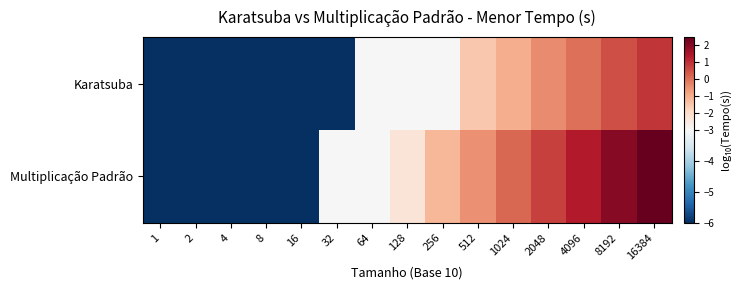

Reading left to right, list all the values displayed in this chart.

Karatsuba: 1=-6.0	2=-6.0	4=-6.0	8=-6.0	16=-6.0	32=-6.0	64=-3.0	128=-3.0	256=-3.0	512=-1.5	1024=-1.0	2048=-0.4	4096=0.0	8192=0.5	16384=0.9
Multiplicação Padrão: 1=-6.0	2=-6.0	4=-6.0	8=-6.0	16=-6.0	32=-3.0	64=-3.0	128=-2.3	256=-1.2	512=-0.5	1024=0.1	2048=0.7	4096=1.3	8192=1.9	16384=2.4